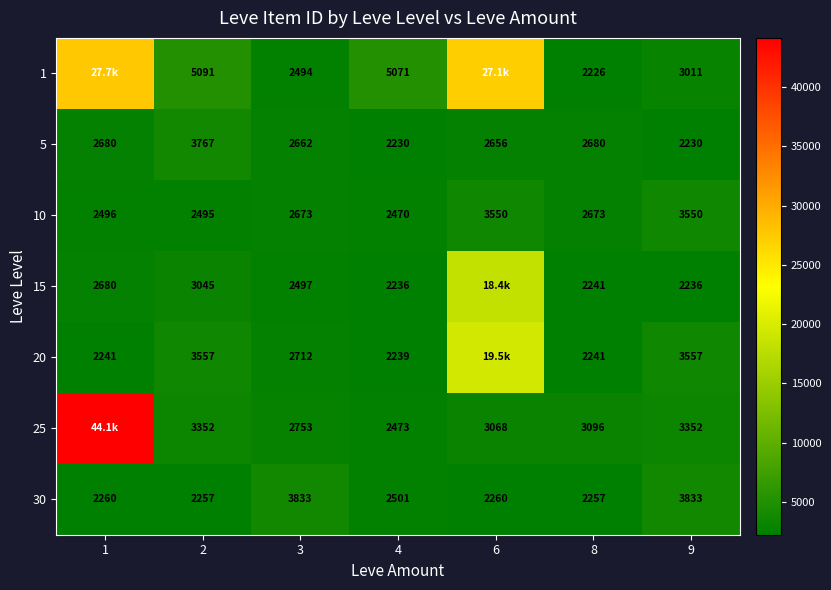

Between 8 and 2, which is larger?

2